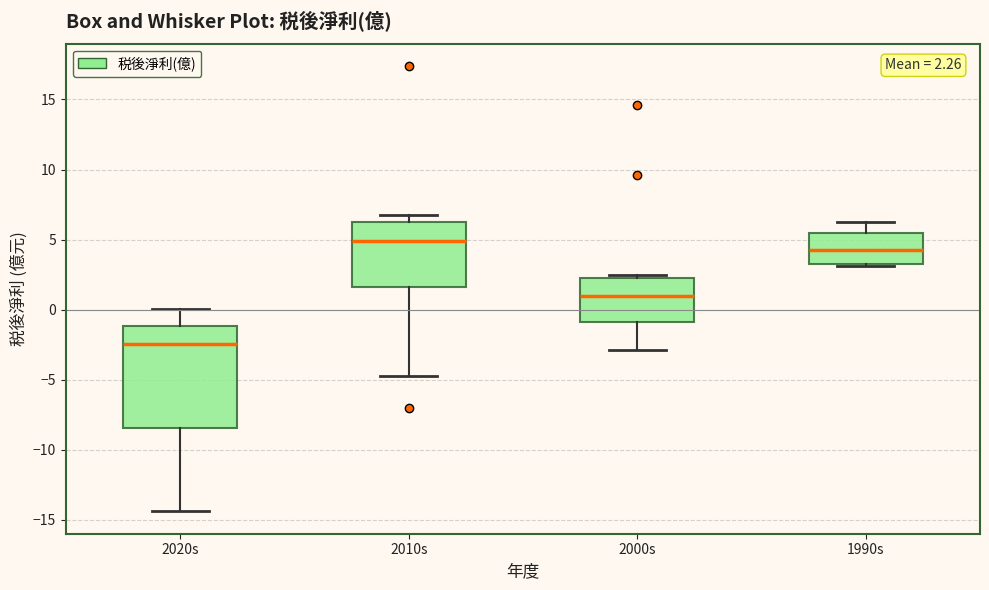

Which box is the tallest, from its lower edge to its upper edge?

2020s